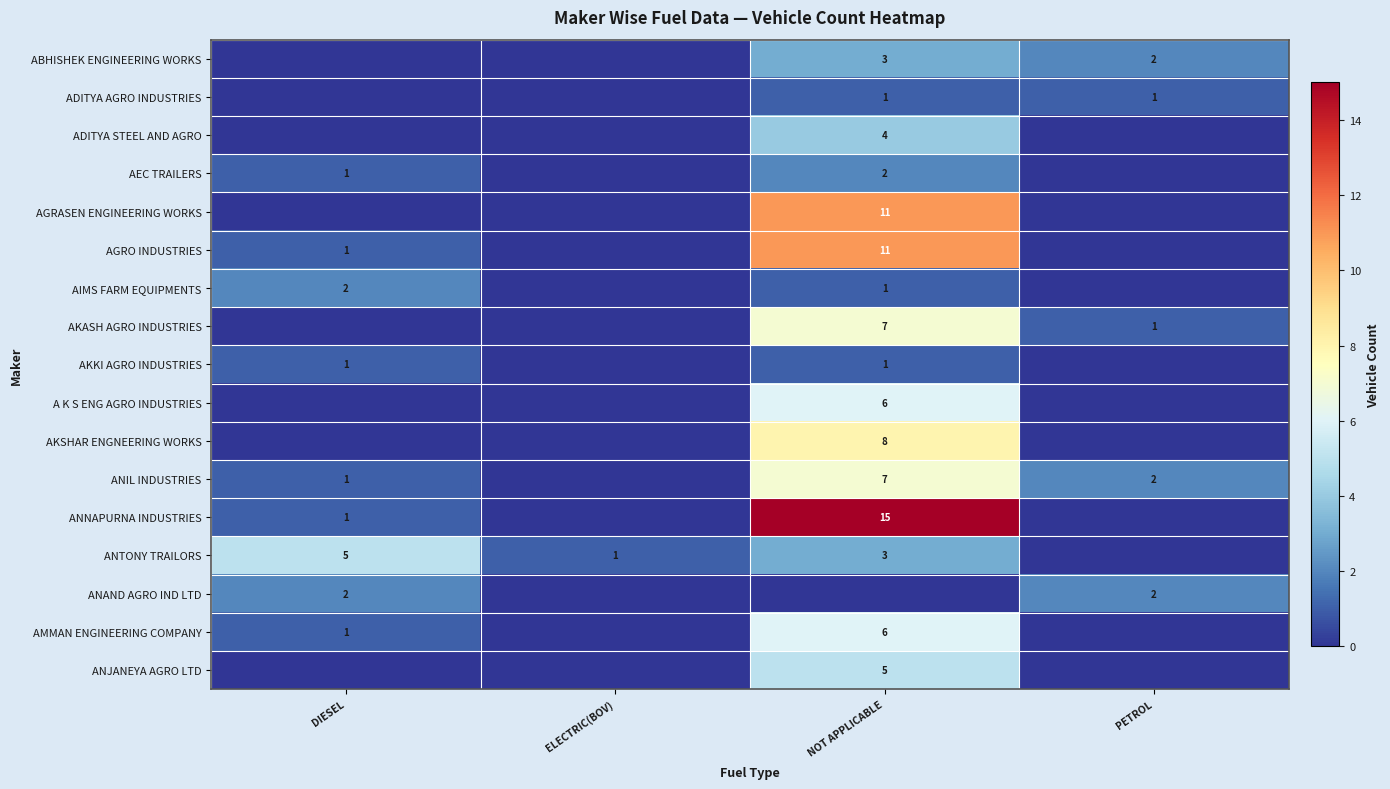

What is the spread (max minus min) of values at ELECTRIC(BOV)?

1